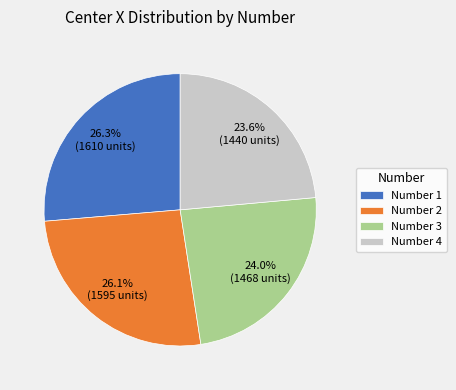

Approximately how many times larger is the value at Number 4 compared to Number 3?

1.0